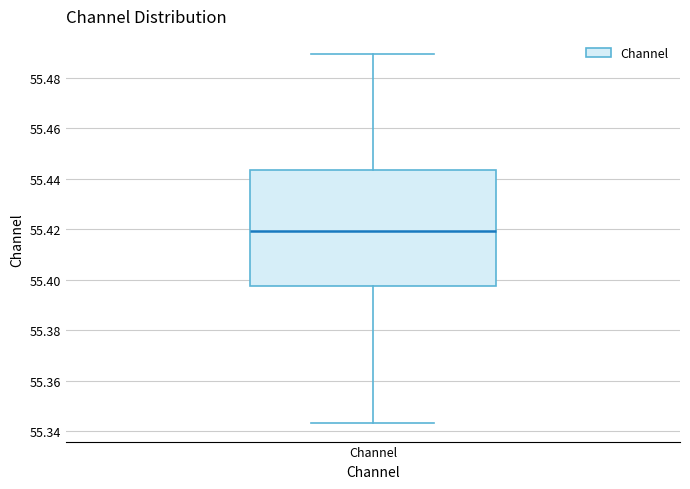

Transcribe this box plot: give where the median line is, the range the box spans, and where the two whiskers end, as read against the y-axis. The values are not printed on the chart, so give them approximately, as read against the axis.

median 55.420, box 55.398 to 55.444, whiskers 55.344 to 55.490